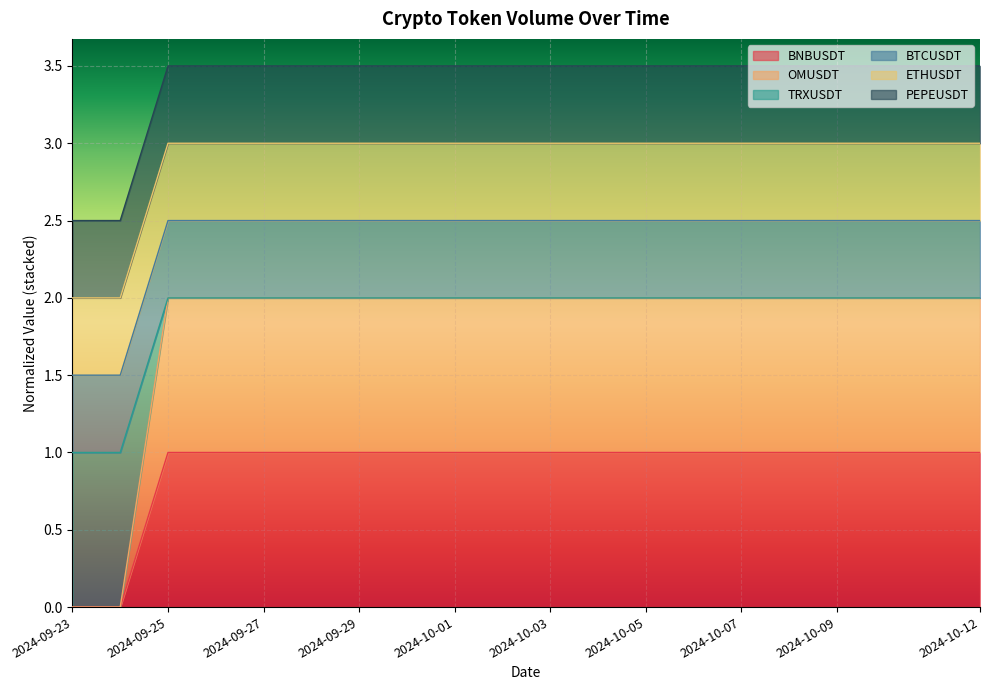

Does the chart display data point markers on the line(s)?

No